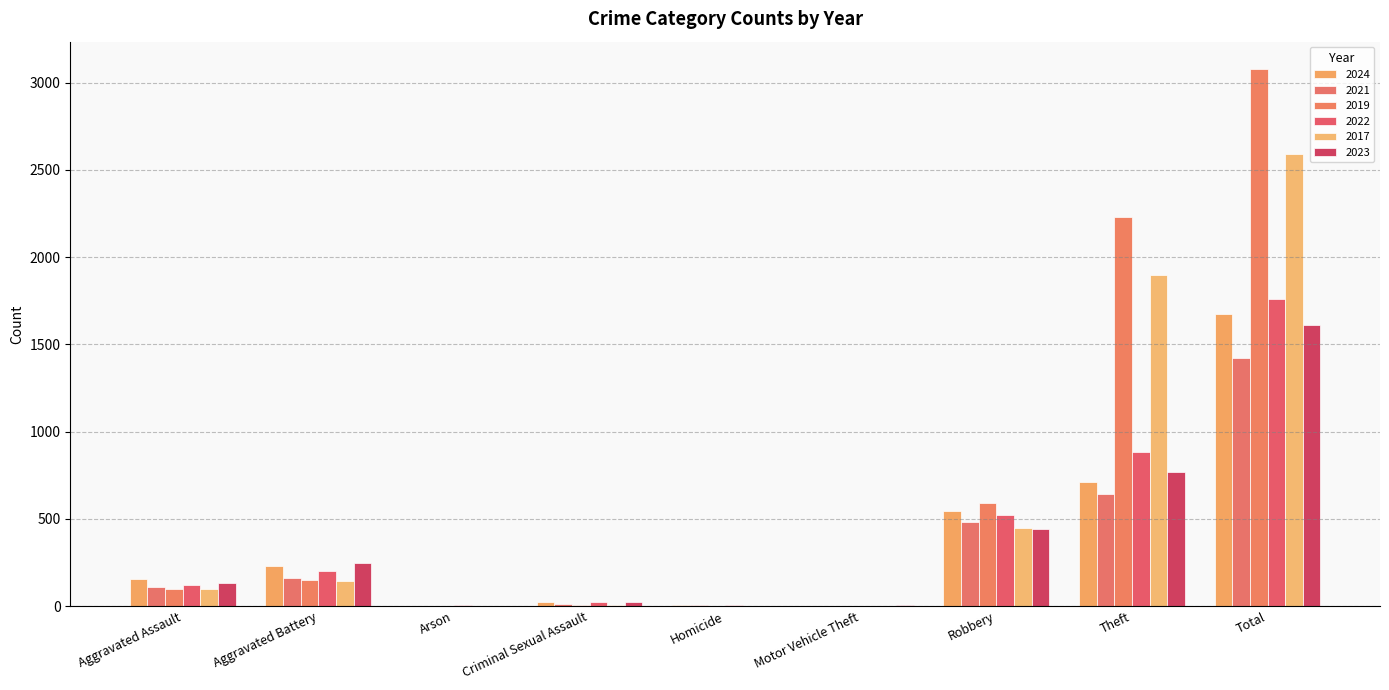

Which series has the largest total across all categories?

2019